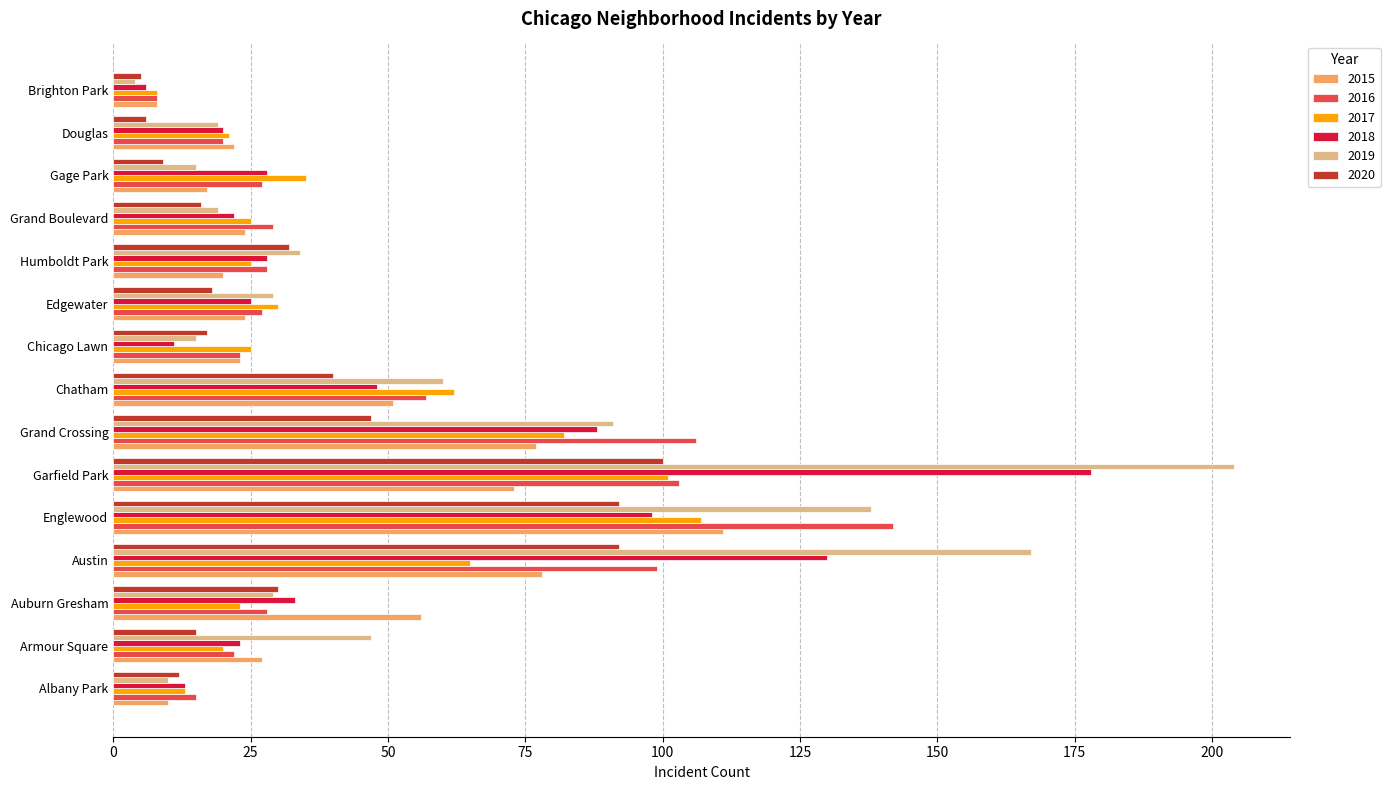

What is the greatest value displayed?

204